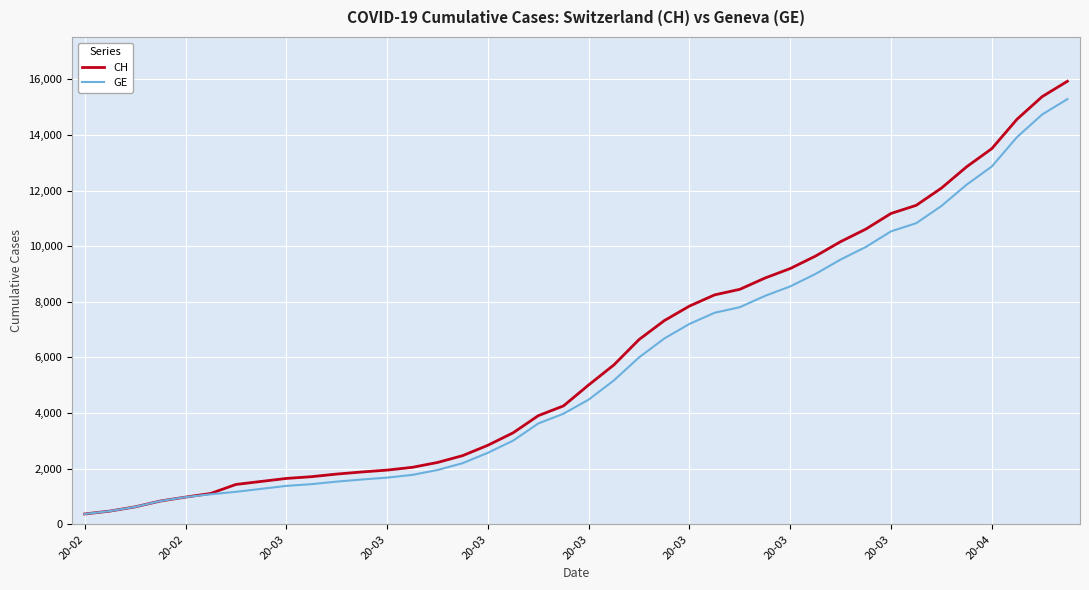

Which series has the largest total across all categories?

CH